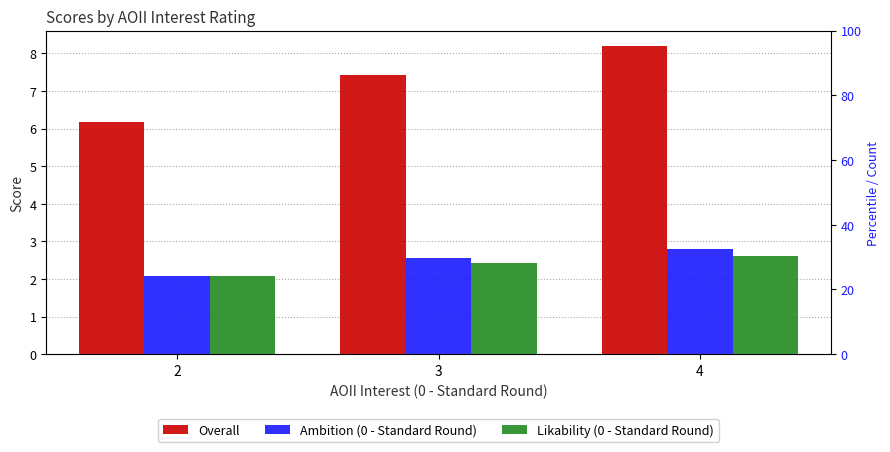

What are all the series names shown in the legend?

Overall, Ambition (0 - Standard Round), Likability (0 - Standard Round)